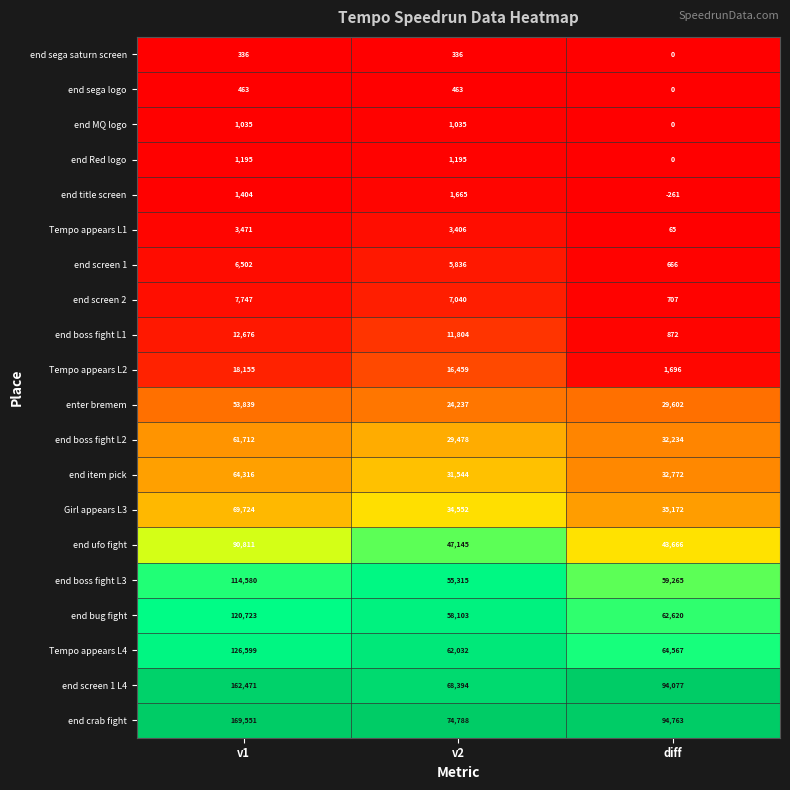

Which series has the widest spread of values?

end crab fight